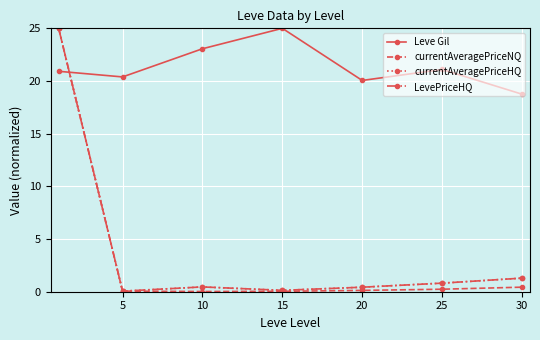

Which series has the widest spread of values?

currentAveragePriceNQ